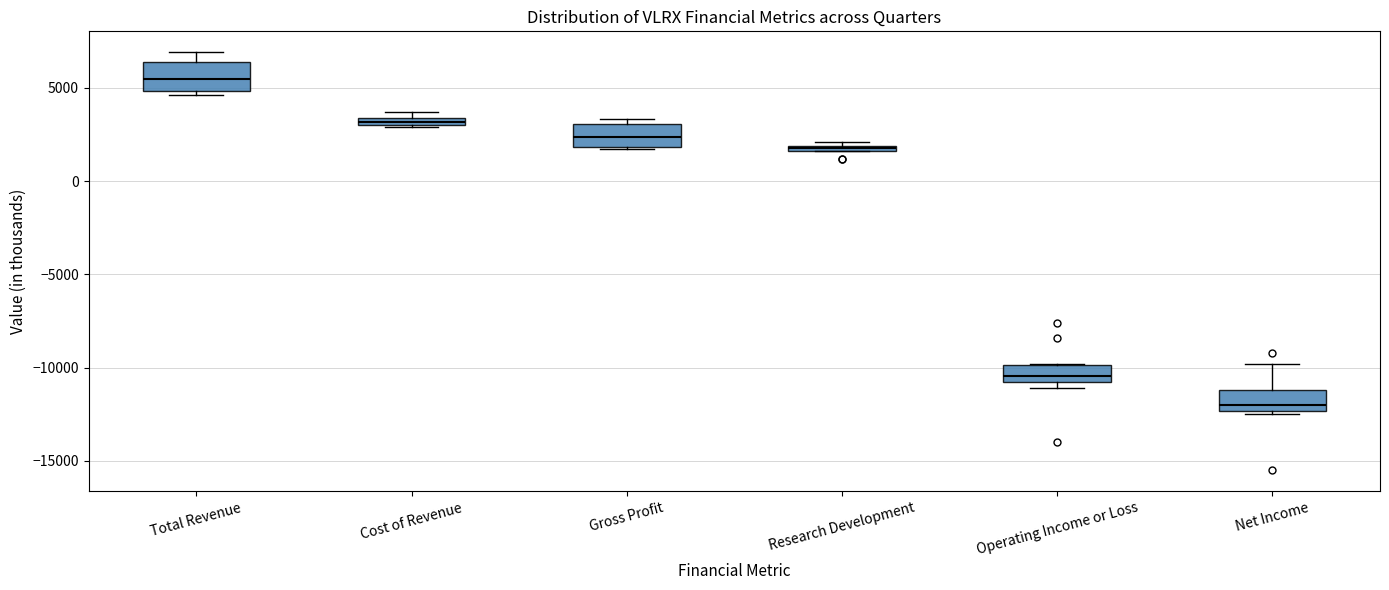

Which box's median line is the highest?

Total Revenue